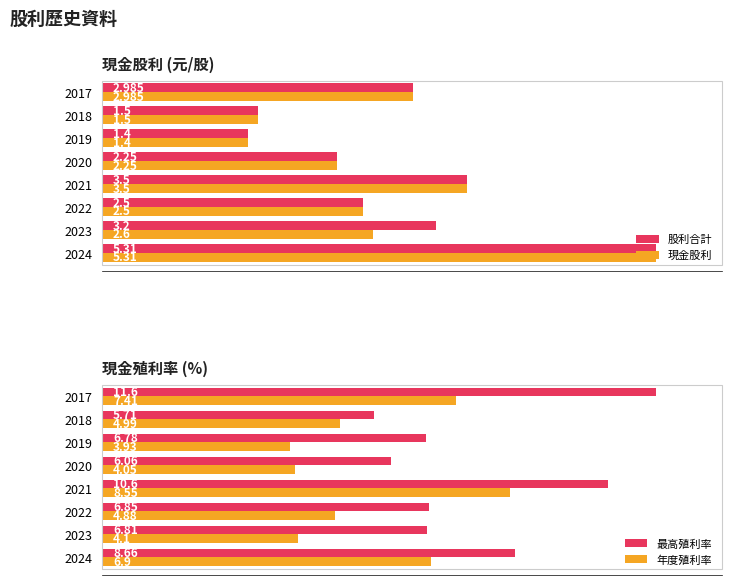

List the labels in order of 年度殖利率 value, largest first.

2021, 2017, 2024, 2018, 2022, 2023, 2020, 2019